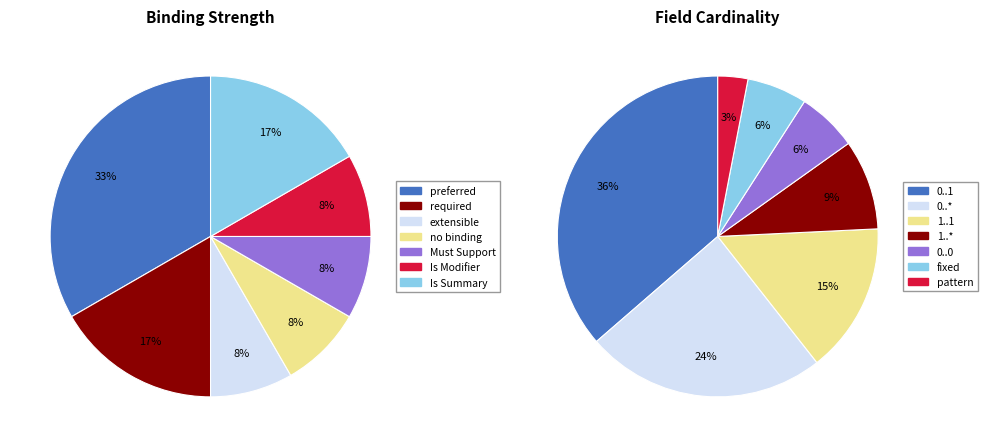

Does Is Modifier=Y account for over 50% of the chart?

No